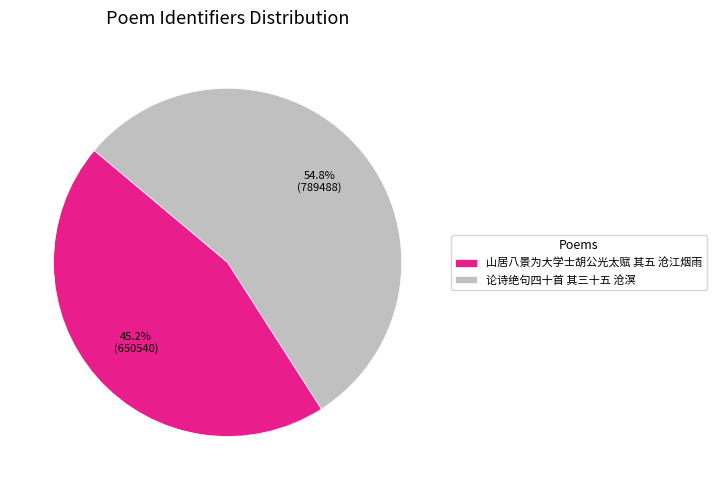

Combined, do 论诗绝句四十首 其三十五 沧溟 and 山居八景为大学士胡公光太赋 其五 沧江烟雨 account for over 50%?

Yes